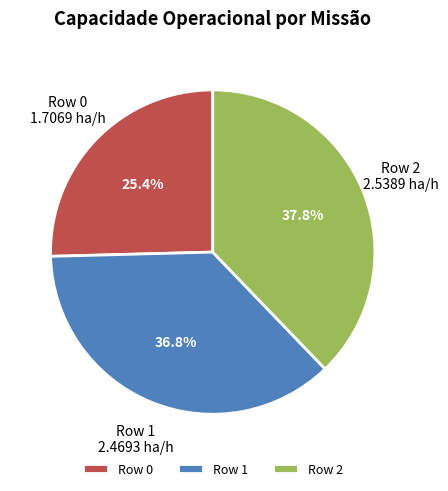

To the nearest percent, what is the combined percentage of Row 1 and Row 0?

62%